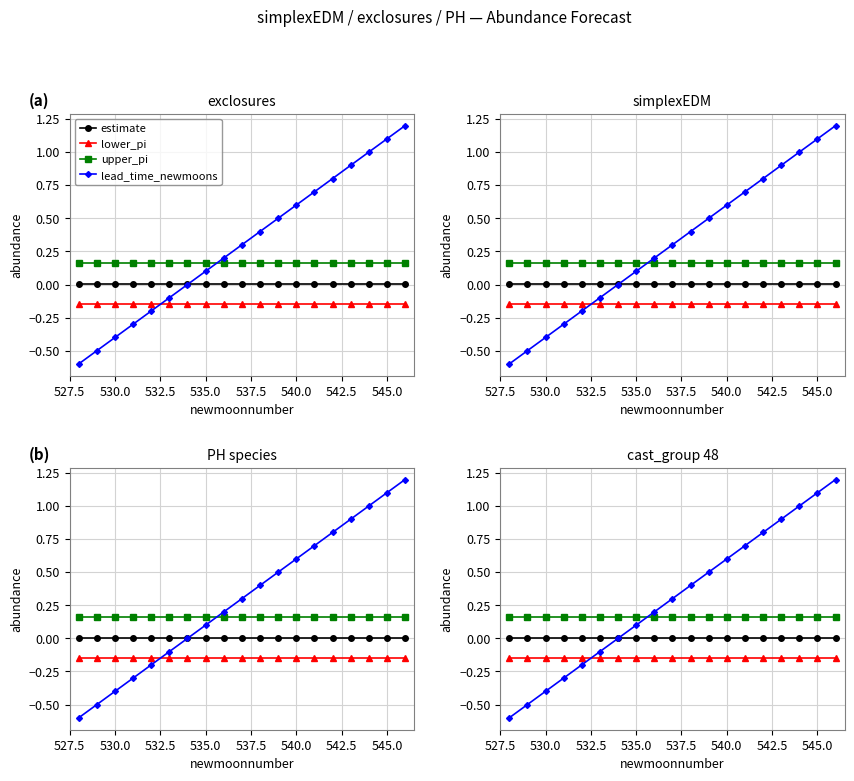

What is the sum of all upper_pi values?

3.1